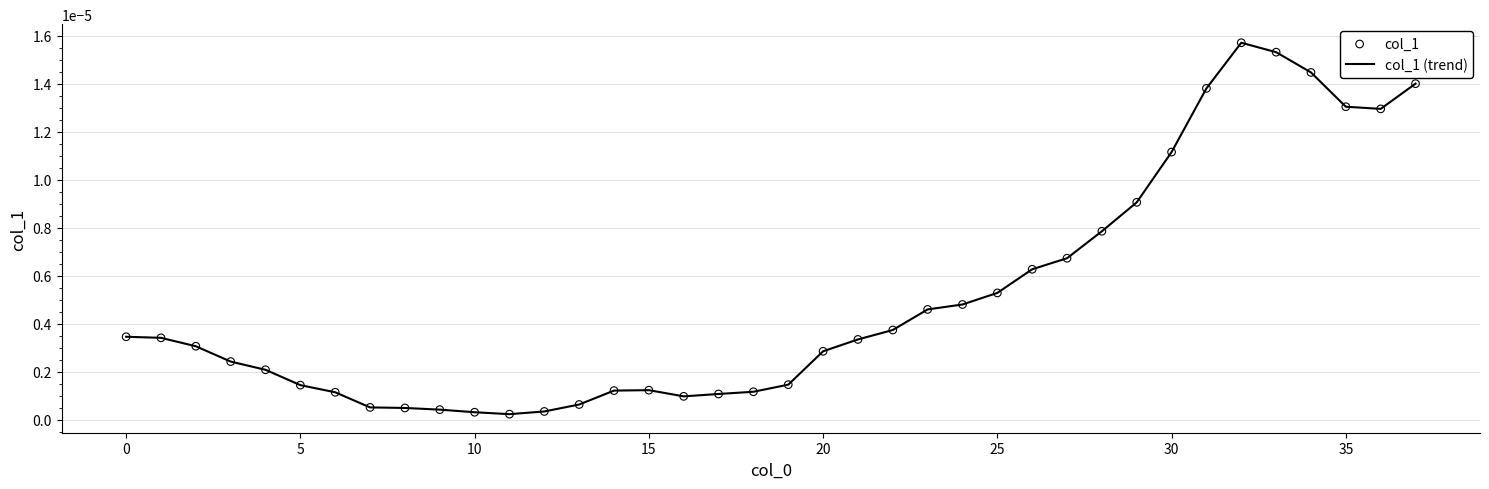

How many lines are shown in the chart?

1